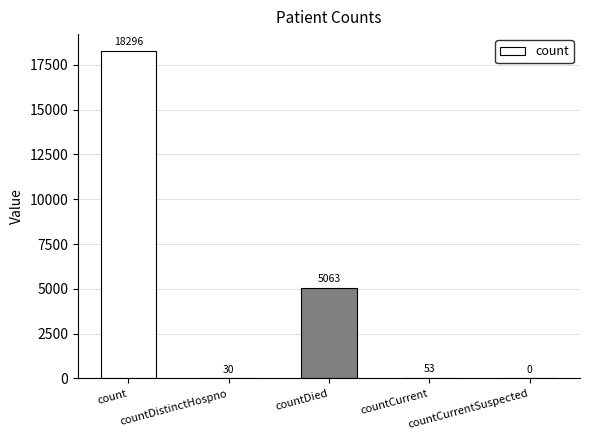

What is the sum of all values?

23442